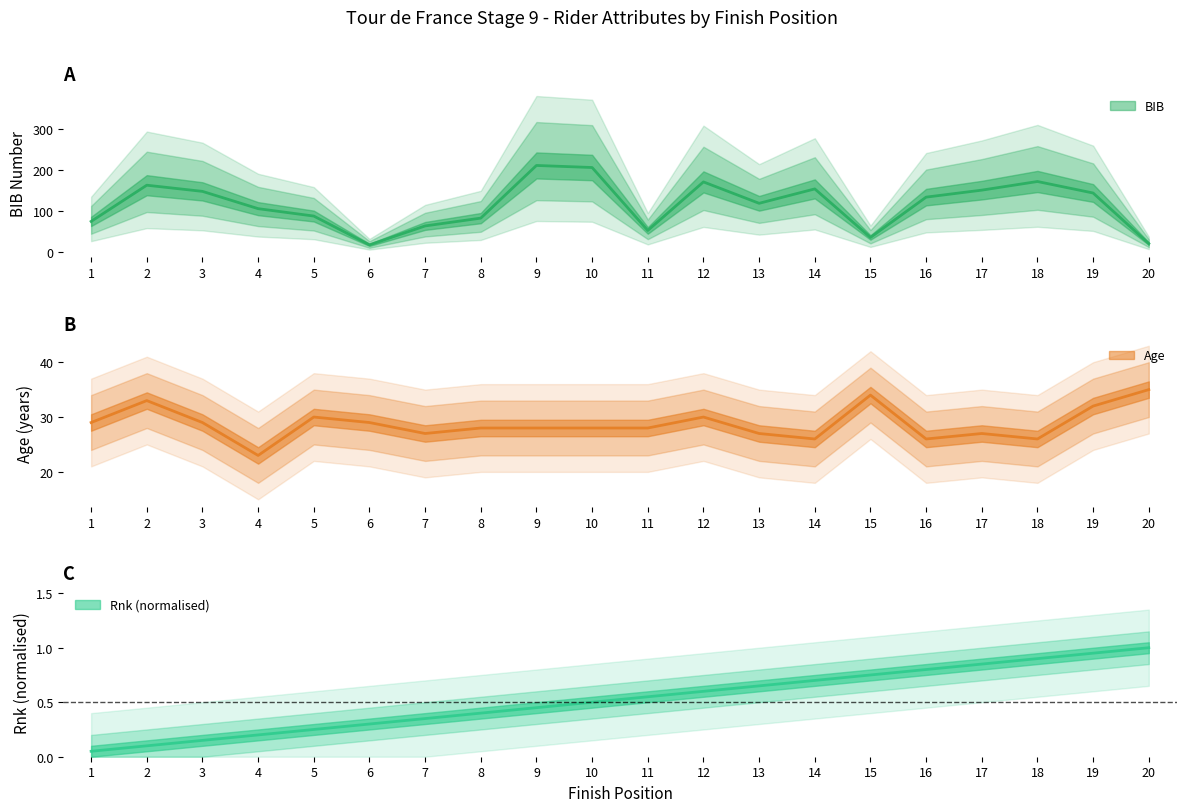

True or false: BIB and Rnk cross at least once.

False